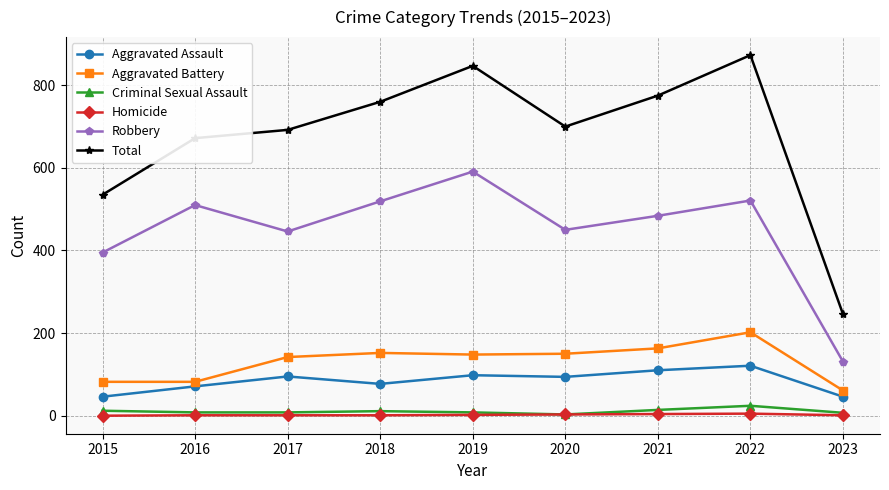

Rank the series at 2018 from highest to lowest value.

Total, Robbery, Aggravated Battery, Aggravated Assault, Criminal Sexual Assault, Homicide